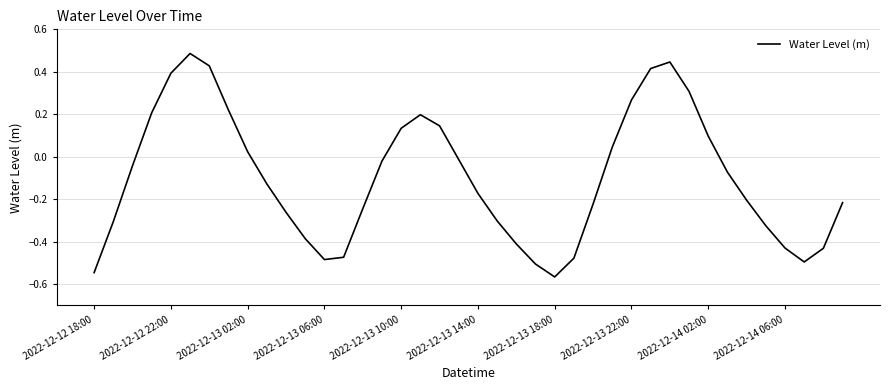

What is the difference between the maximum and minimum values?

1.1